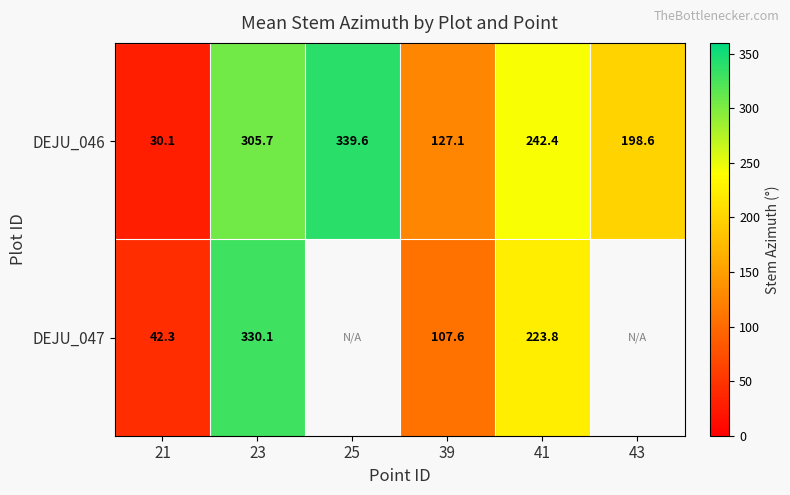

At which label does DEJU_046 first exceed 242?

23